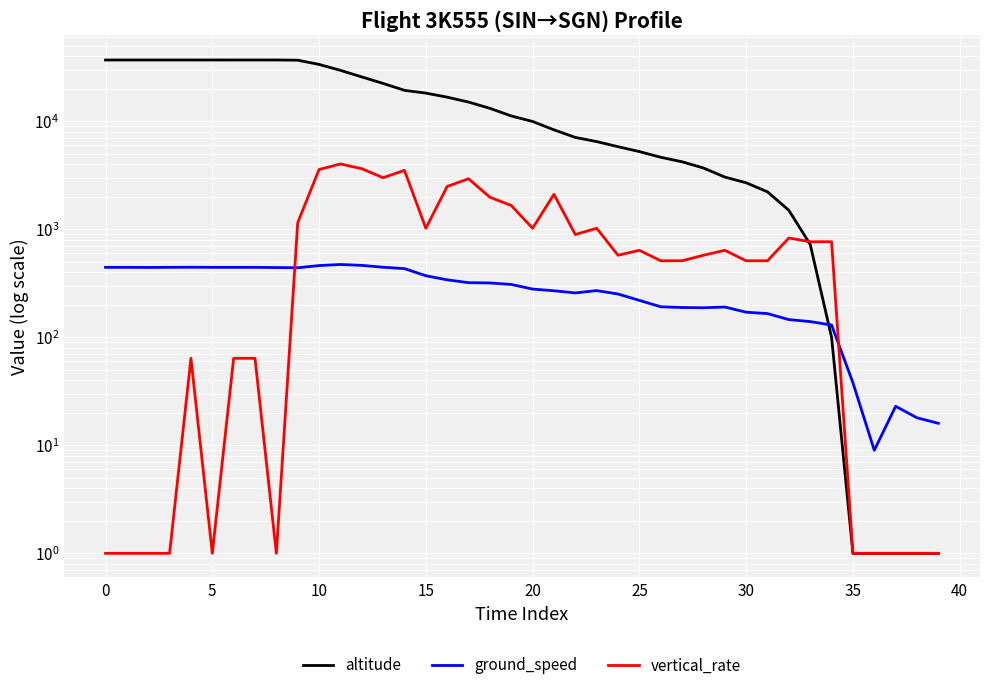

Is the value of ground_speed at 35 greater than the value of altitude at 10?

No